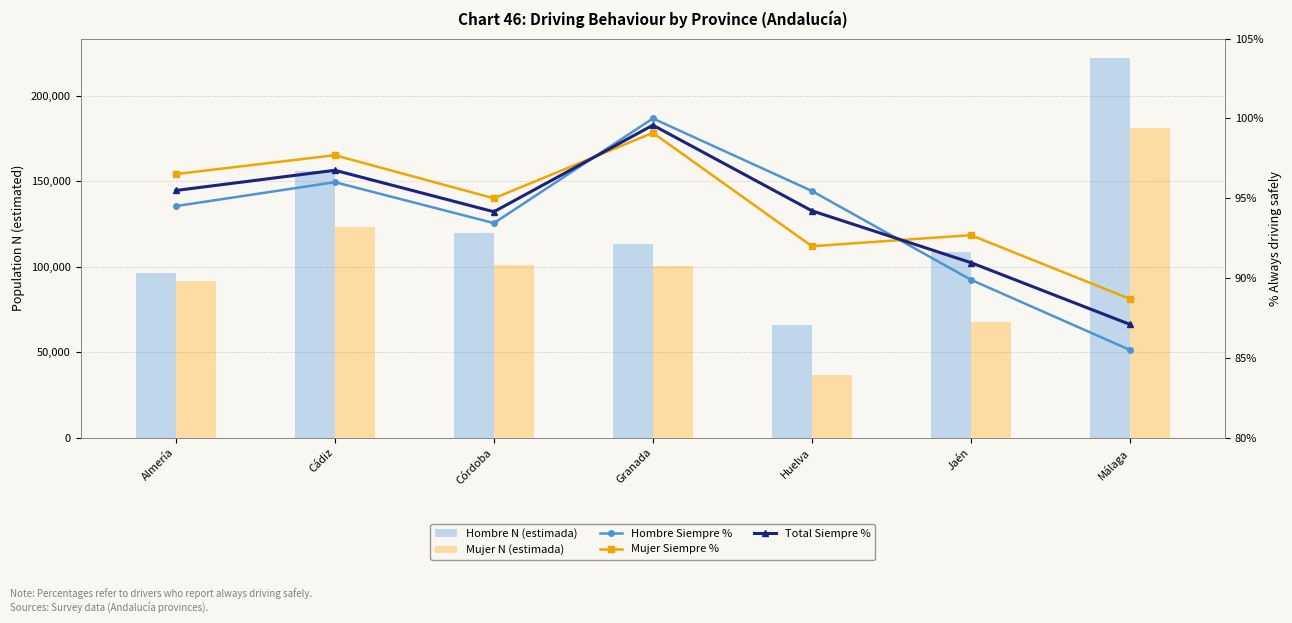

At which label is Mujer N (estimada) closest to 108894?

Córdoba